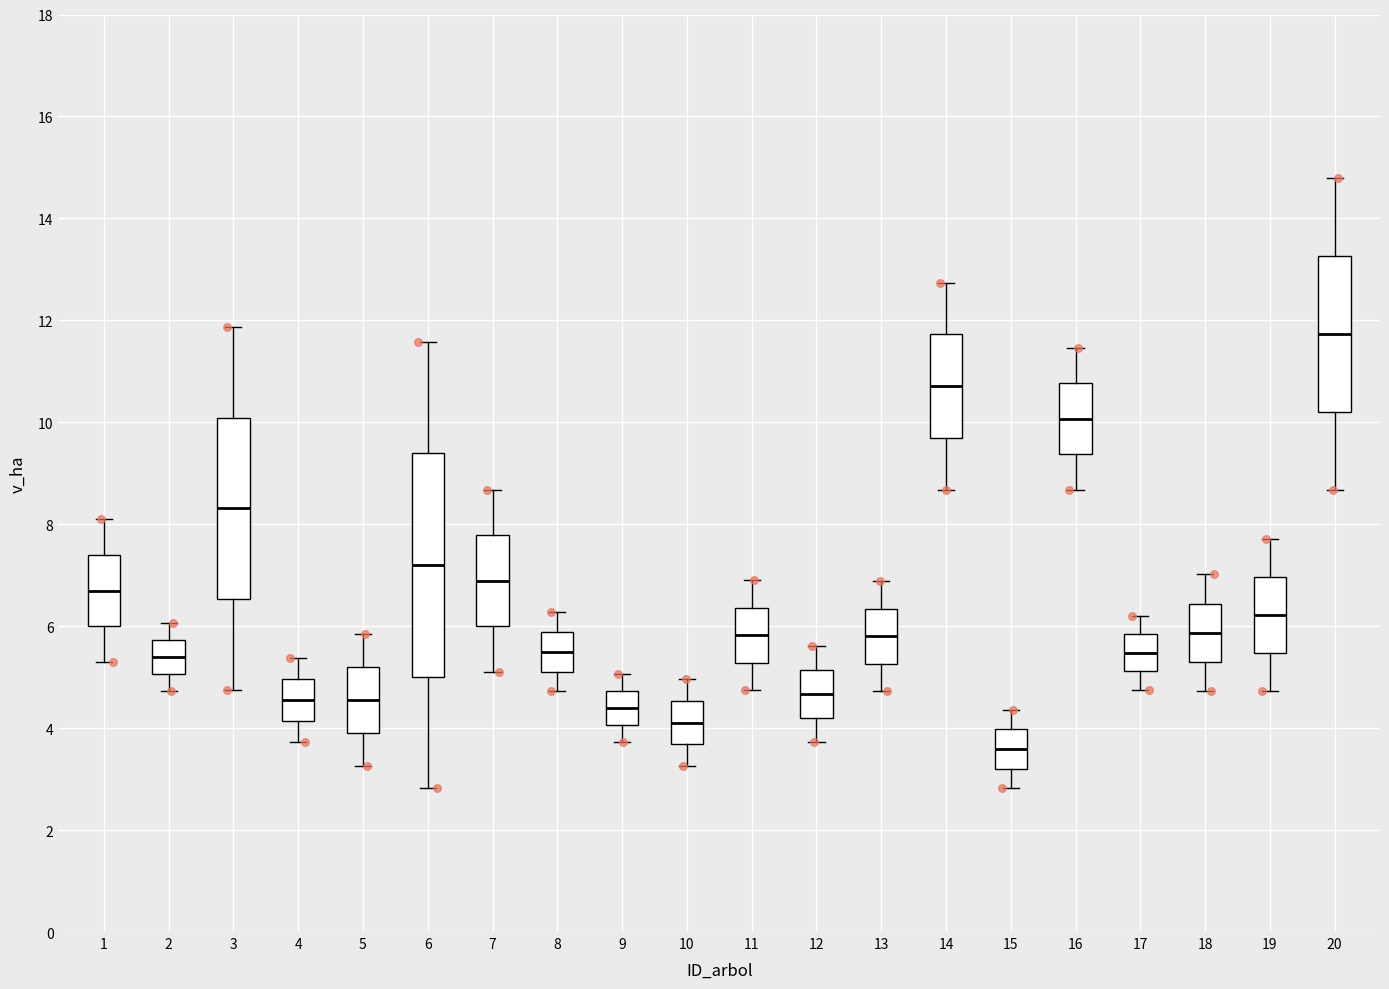

Reading left to right, transcribe this box plot: for each box, give where its median line is, the range the box spans, and where its two whiskers end, as read against the y-axis. The values are not printed on the chart, so give them approximately, as read against the axis.

1: median 6.8, box 6.0 to 7.4, whiskers 5.4 to 8.2
2: median 5.4, box 5.0 to 5.8, whiskers 4.8 to 6.0
3: median 8.4, box 6.6 to 10.0, whiskers 4.8 to 11.8
4: median 4.6, box 4.2 to 5.0, whiskers 3.8 to 5.4
5: median 4.6, box 4.0 to 5.2, whiskers 3.2 to 5.8
6: median 7.2, box 5.0 to 9.4, whiskers 2.8 to 11.6
7: median 6.8, box 6.0 to 7.8, whiskers 5.2 to 8.6
8: median 5.6, box 5.2 to 5.8, whiskers 4.8 to 6.2
9: median 4.4, box 4.0 to 4.8, whiskers 3.8 to 5.0
10: median 4.2, box 3.6 to 4.6, whiskers 3.2 to 5.0
11: median 5.8, box 5.2 to 6.4, whiskers 4.8 to 7.0
12: median 4.6, box 4.2 to 5.2, whiskers 3.8 to 5.6
13: median 5.8, box 5.2 to 6.4, whiskers 4.8 to 6.8
14: median 10.8, box 9.6 to 11.8, whiskers 8.6 to 12.8
15: median 3.6, box 3.2 to 4.0, whiskers 2.8 to 4.4
16: median 10.0, box 9.4 to 10.8, whiskers 8.6 to 11.4
17: median 5.4, box 5.2 to 5.8, whiskers 4.8 to 6.2
18: median 5.8, box 5.2 to 6.4, whiskers 4.8 to 7.0
19: median 6.2, box 5.4 to 7.0, whiskers 4.8 to 7.8
20: median 11.8, box 10.2 to 13.2, whiskers 8.6 to 14.8